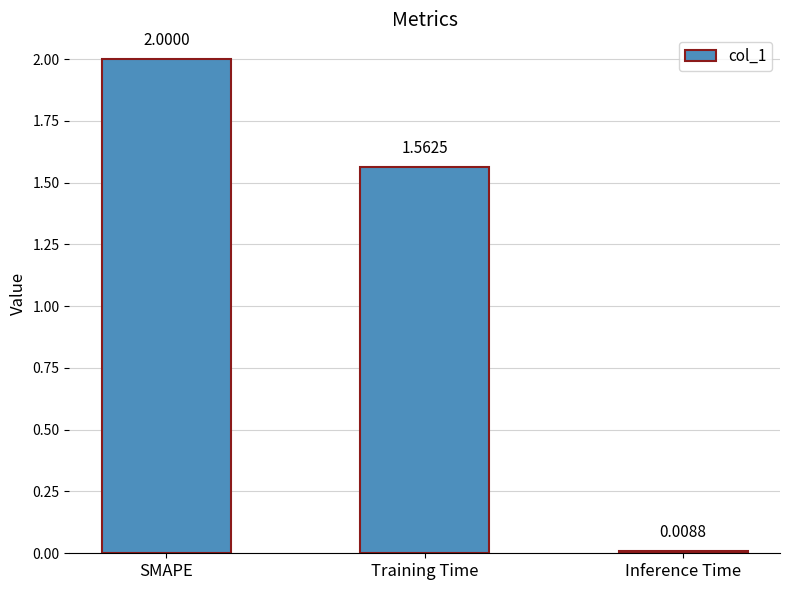

Rank the categories by value from lowest to highest.

Inference Time, Training Time, SMAPE